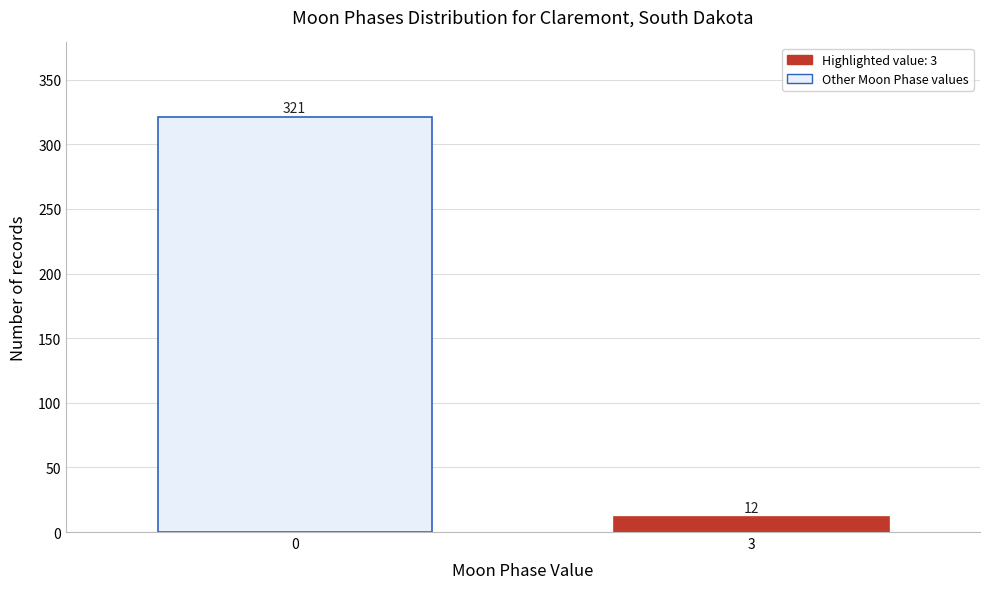

Reading left to right, extract all data points from this chart.

0=321	3=12